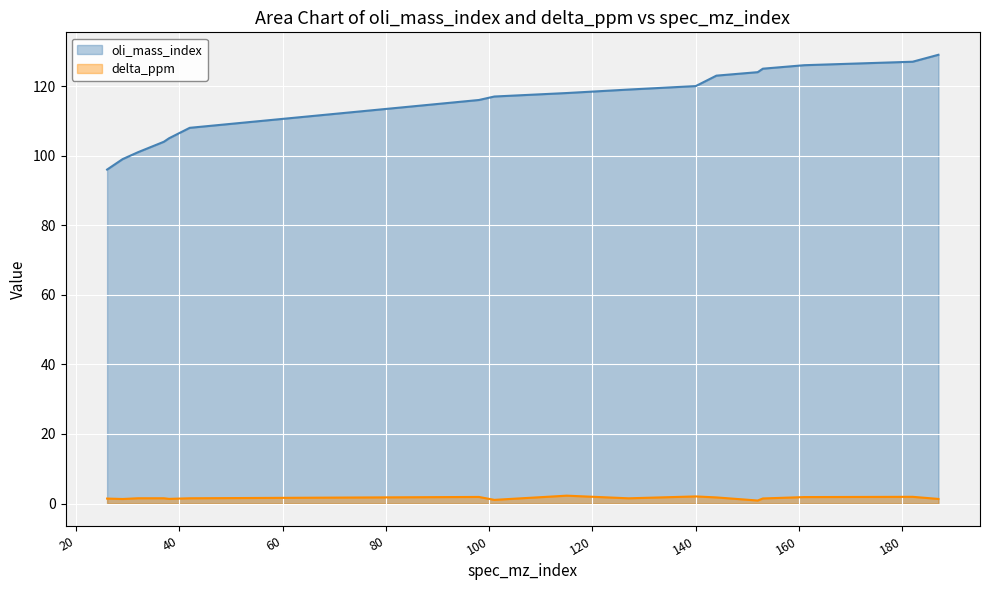

True or false: oli_mass_index and delta_ppm intersect in this chart.

False